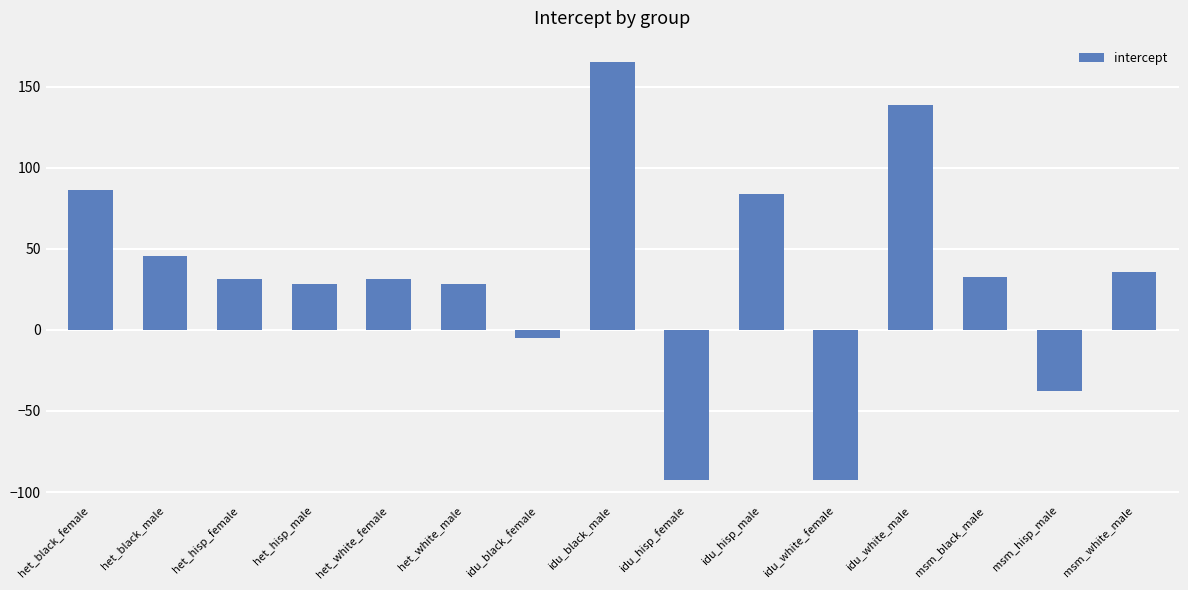

Where is the data nearest to the value 36?

msm_white_male